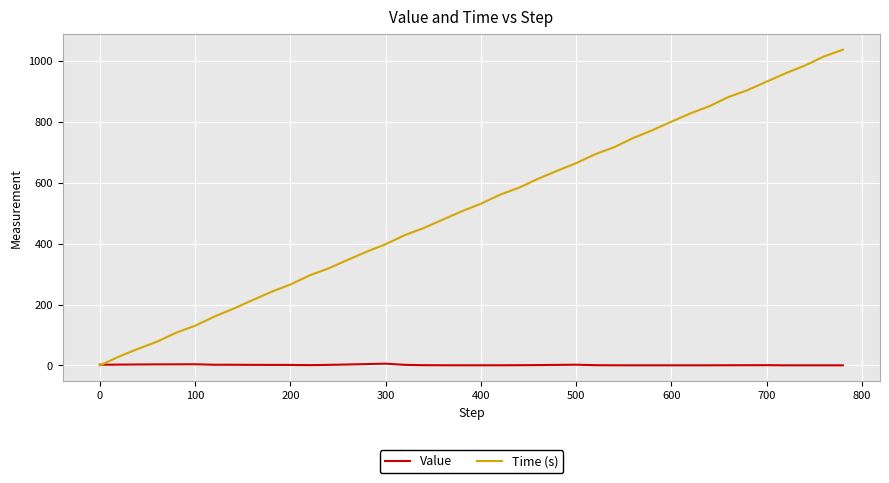

Which series has the largest range (max minus min)?

Time (s)